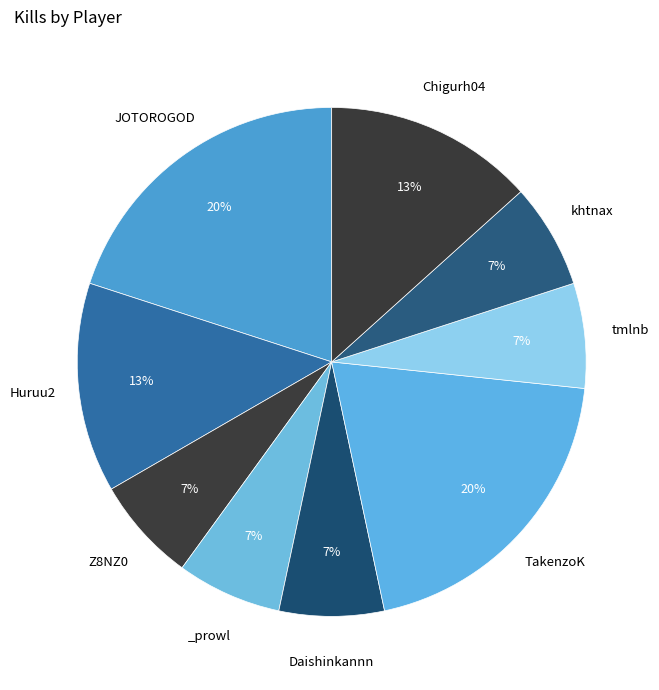

How many slices are in this pie chart?

9